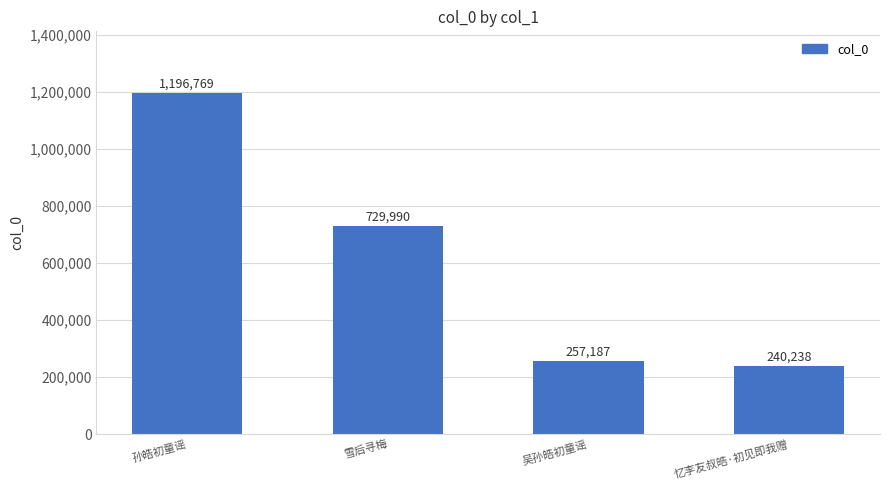

What is the label of the 1st bar from the right?

忆李友叔皓·初见即我赠